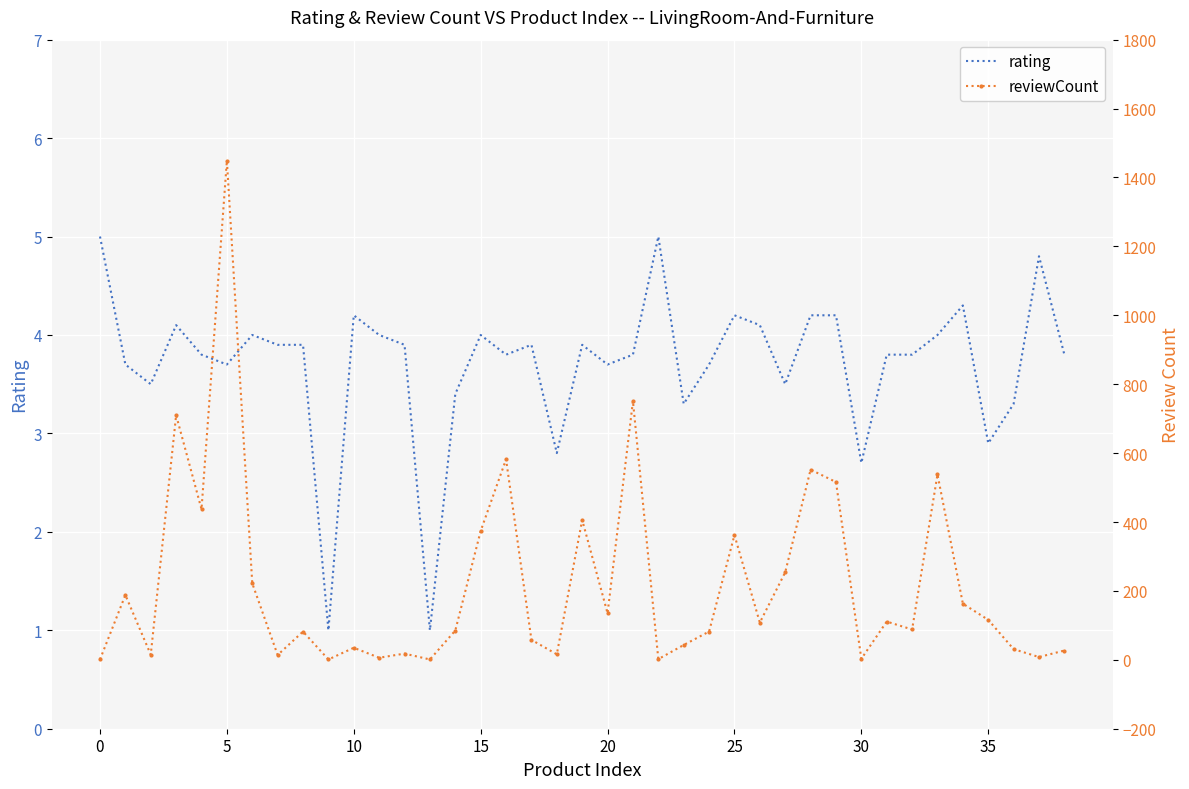

Rank the series at 8 from lowest to highest value.

rating, reviewCount